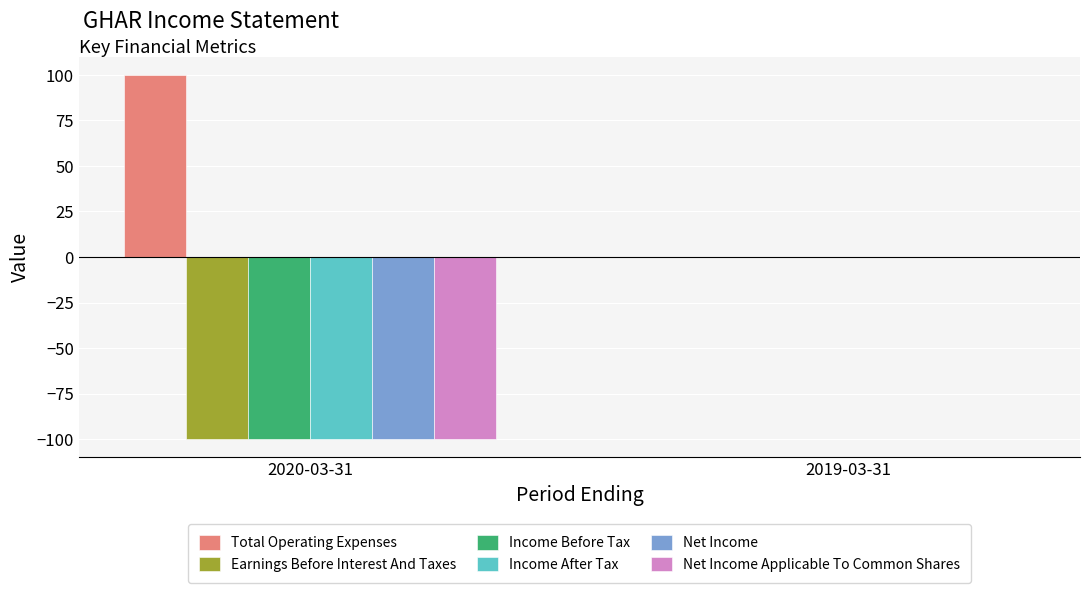

What is the average value of the Income After Tax series?

-50